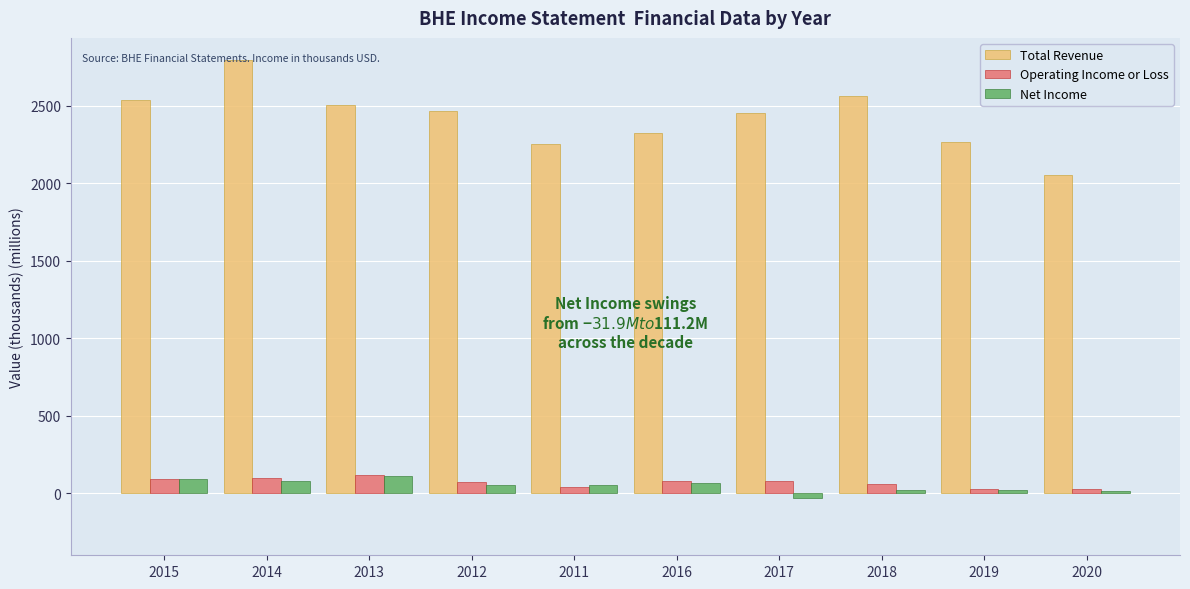

Which label corresponds to the largest value in the chart?

2014